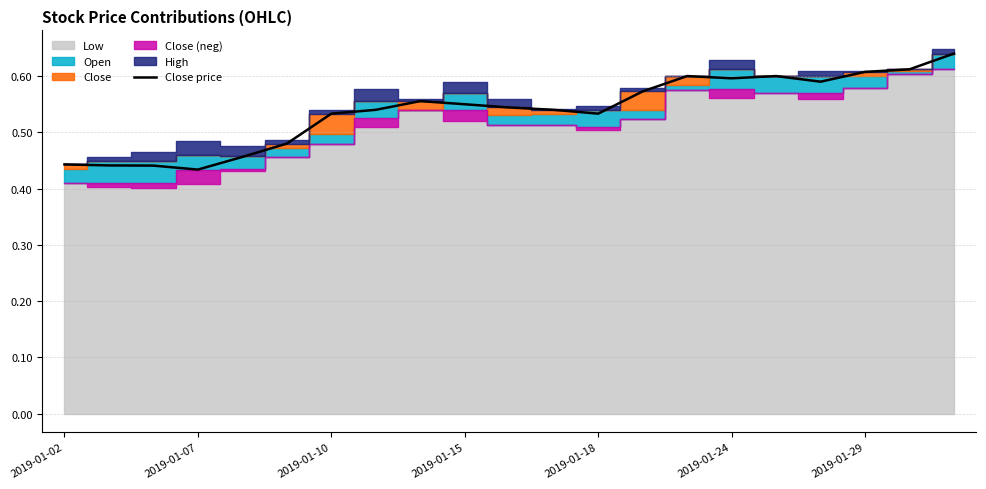

The Close price series shows 0.3 at 2019-01-10. True or false?

False